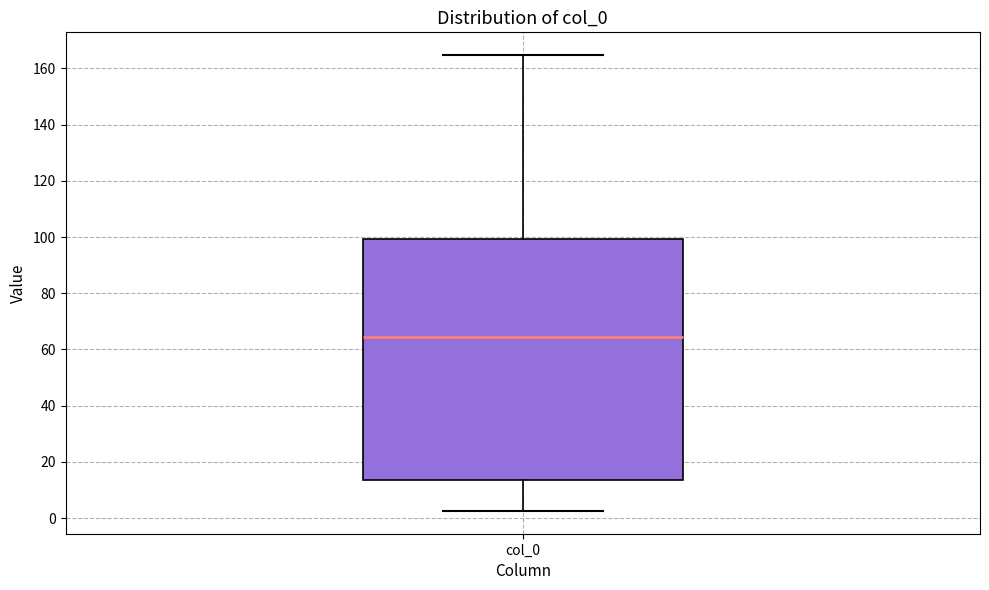

Where does the upper whisker of the box for col_0 end on the y-axis? The values are not printed on the chart, so give them approximately, as read against the axis.

164